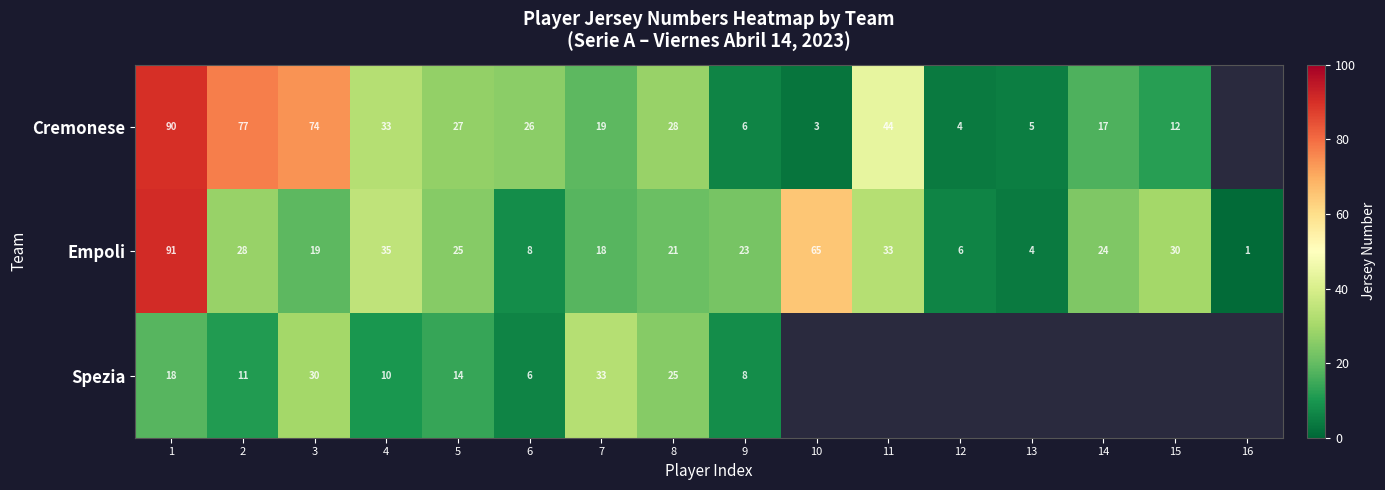

At which label is Empoli closest to 46?

4